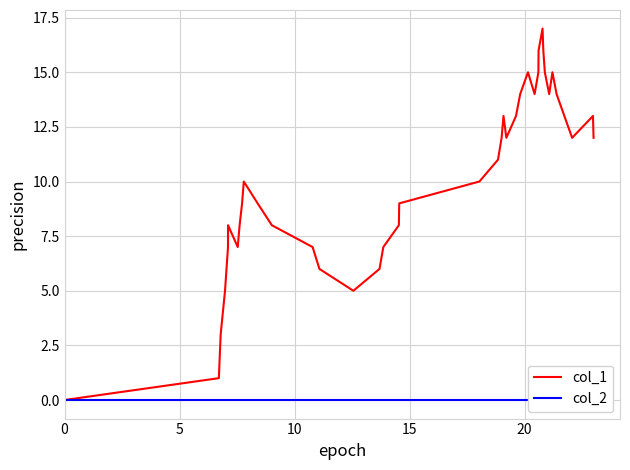

Reading left to right, what are all the values shown in this chart?

col_1: 0	1	3	5	7	8	7	8	9	10	9	8	7	6	5	6	7	8	9	10	11	12	13	12	13	14	15	14	15	16	17	16	15	14	15	14	13	12	13	12
col_2: 0	0	0	0	0	0	0	0	0	0	0	0	0	0	0	0	0	0	0	0	0	0	0	0	0	0	0	0	0	0	0	0	0	0	0	0	0	0	0	0